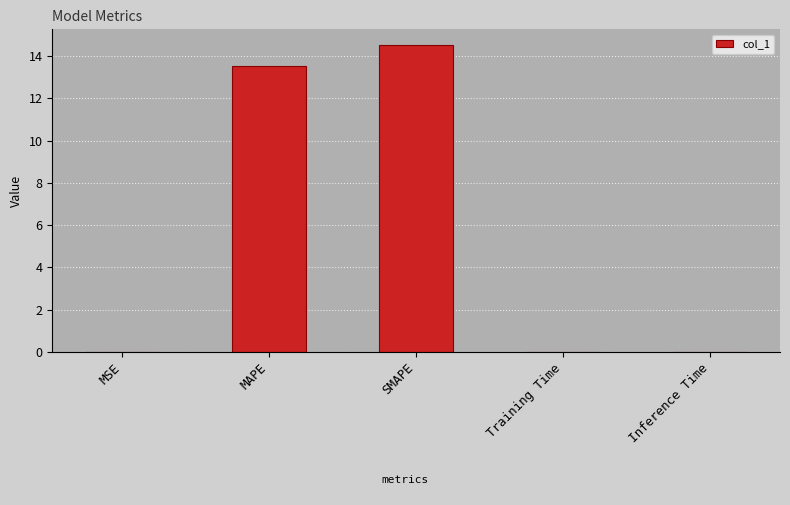

How many categories are shown in the chart?

5